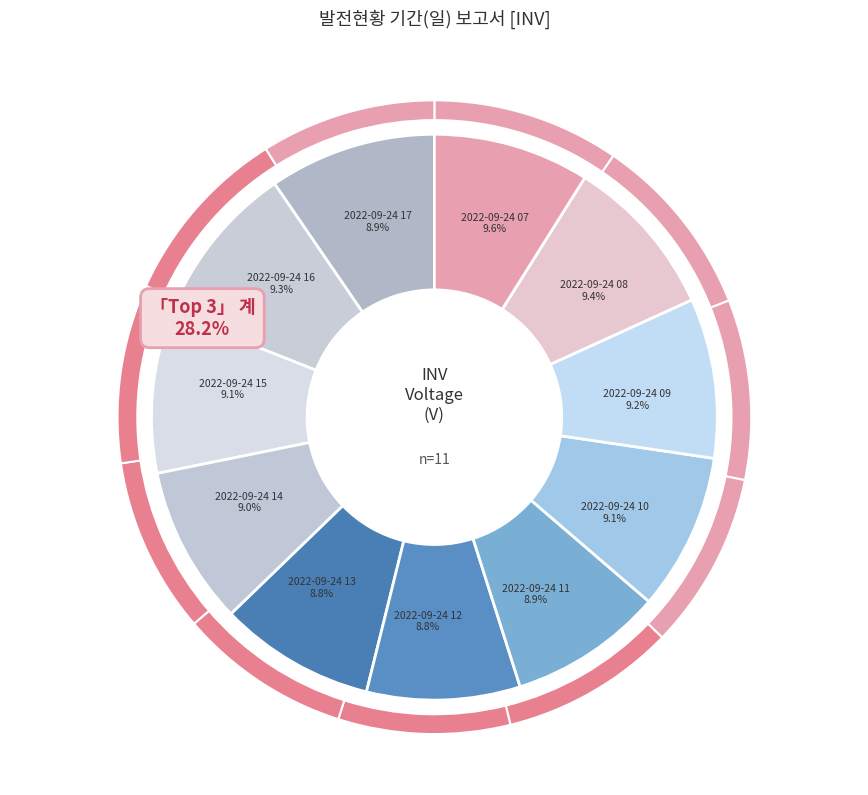

The 2022-09-24 17 slice represents 9% of the pie. True or false?

True